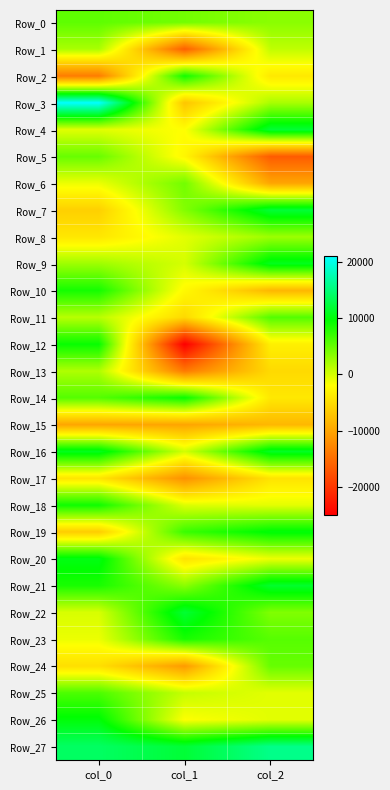

Which series has the largest total across all categories?

Row_27